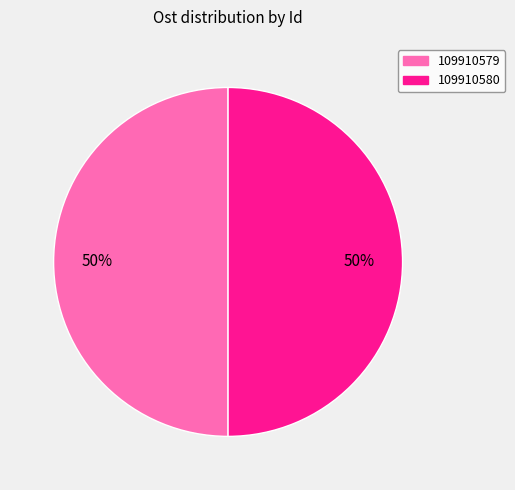

True or false: 109910580 accounts for 50% of the total.

True